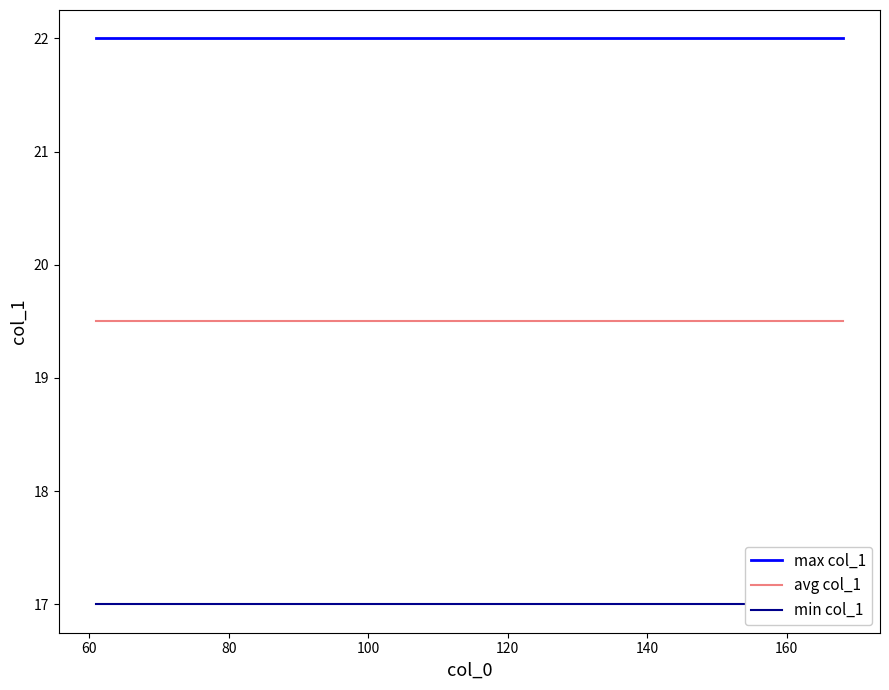

What is the value of the max col_1 point at the 13th from the left?

22